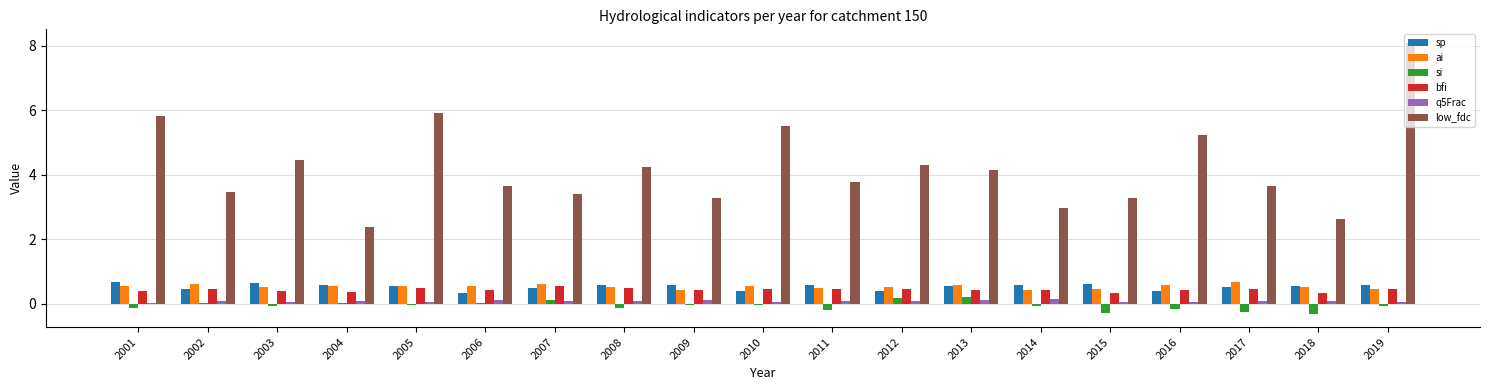

Which series changed the most between 2001 and 2015?

low_fdc